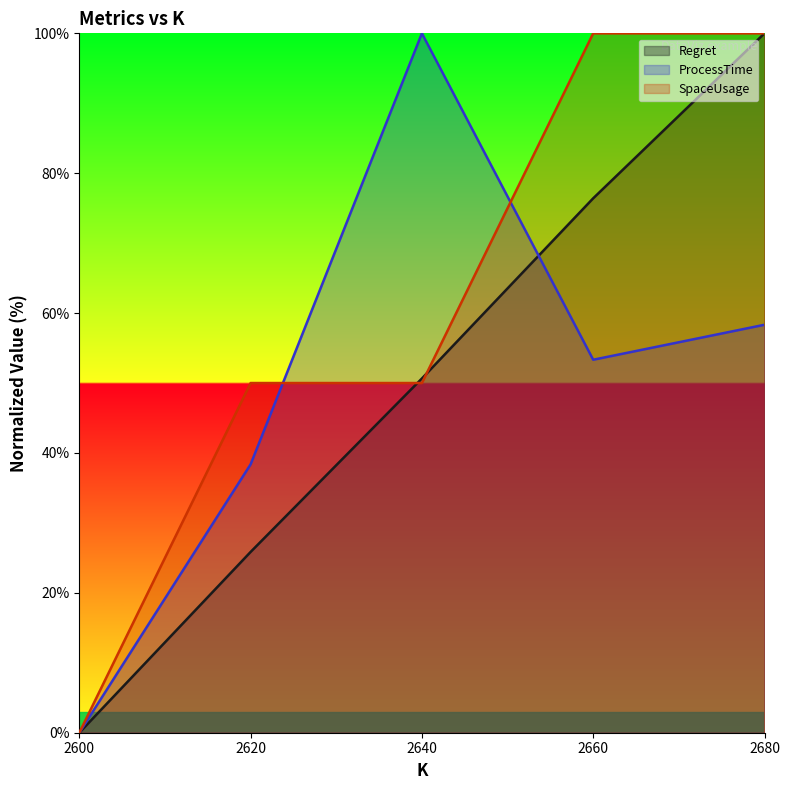

Reading left to right, list all the values displayed in this chart.

Regret: 0.0	25.8	50.6	76.4	100.0
ProcessTime: 0.0	38.4	100.0	53.3	58.3
SpaceUsage: 0.0	50.0	50.0	100.0	100.0